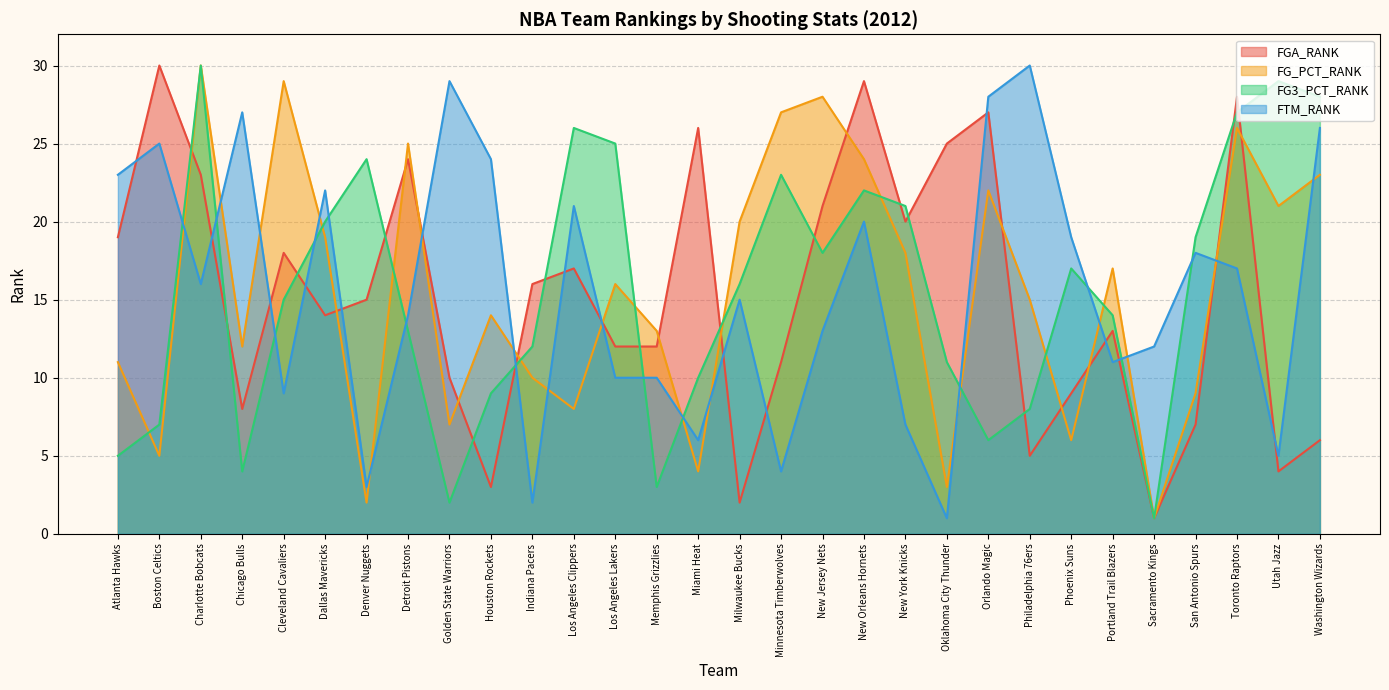

The FG_PCT_RANK series shows 2 at Oklahoma City Thunder. True or false?

False